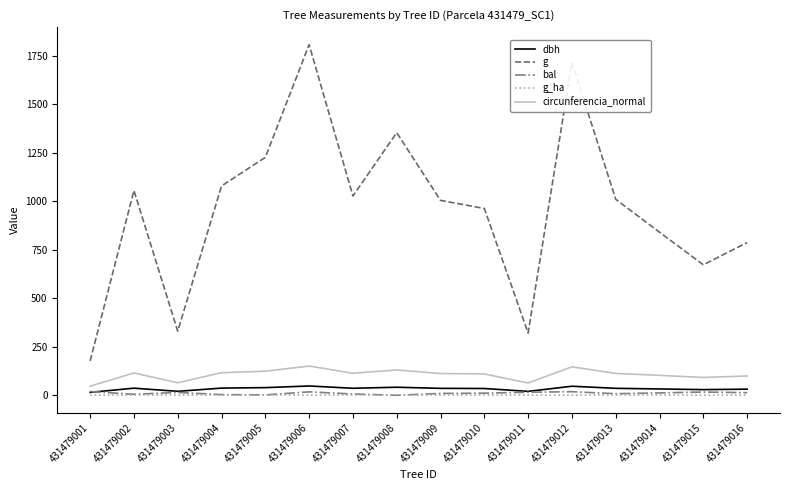

Which series changed the most between 431479001 and 431479008?

g